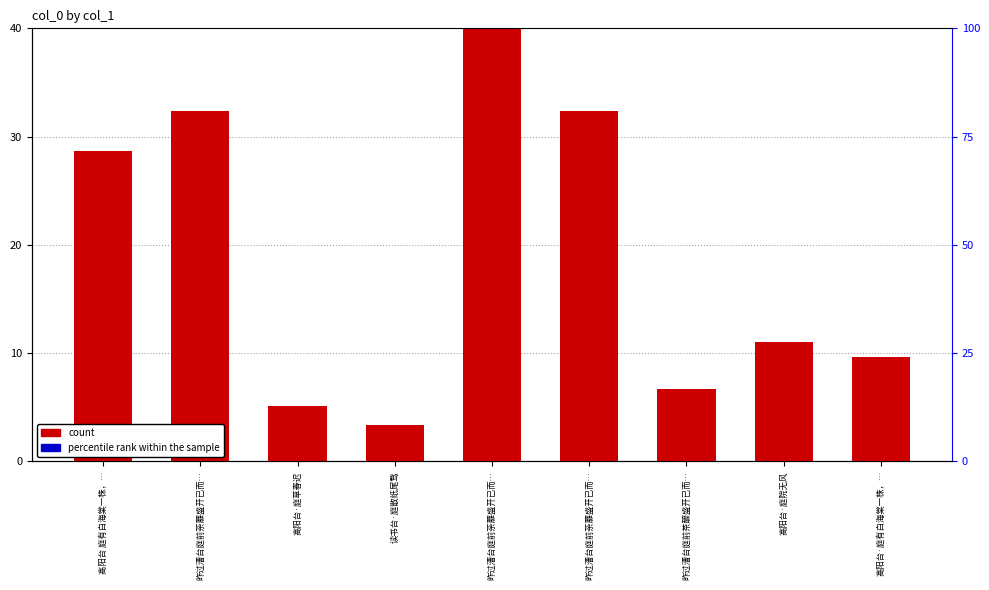

Is it true that percentile rank within the sample equals 0.0 at 高阳台 庭有白海棠一株，…?

False